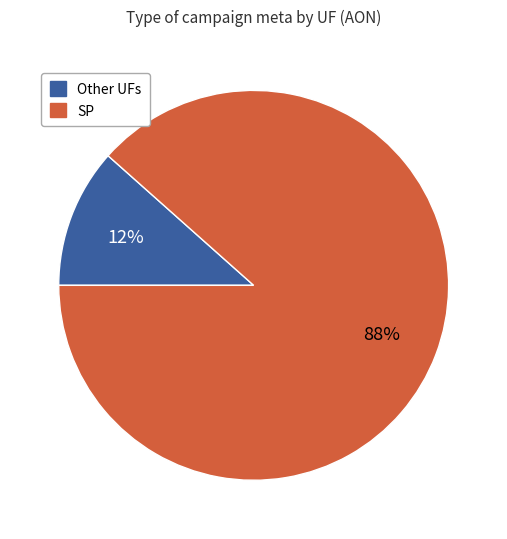

To the nearest percent, what is the combined percentage of Other UFs and SP?

100%